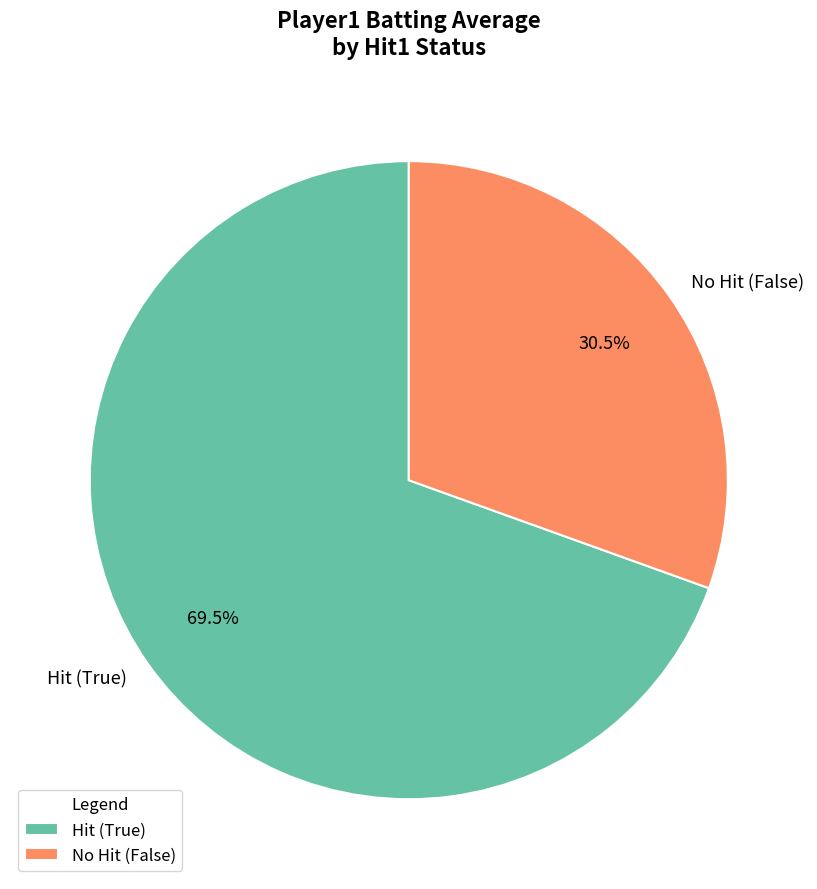

Rank the categories by value from highest to lowest.

Hit (True), No Hit (False)